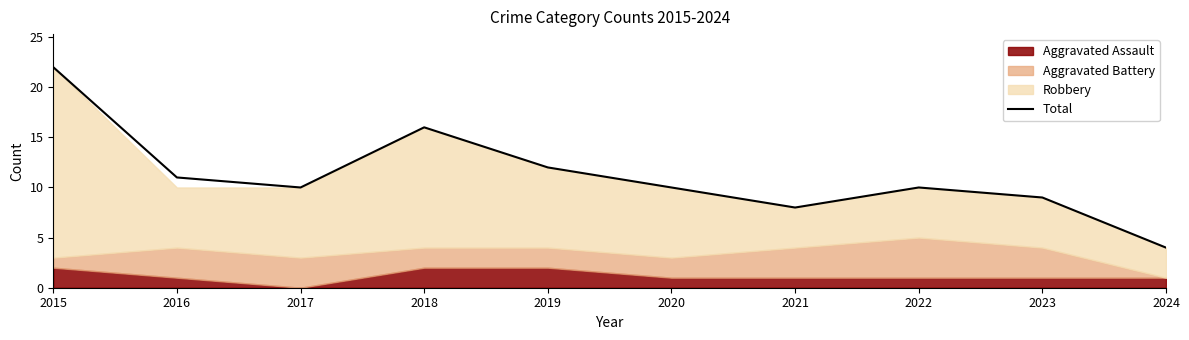

What is the minimum value shown in the chart?

4